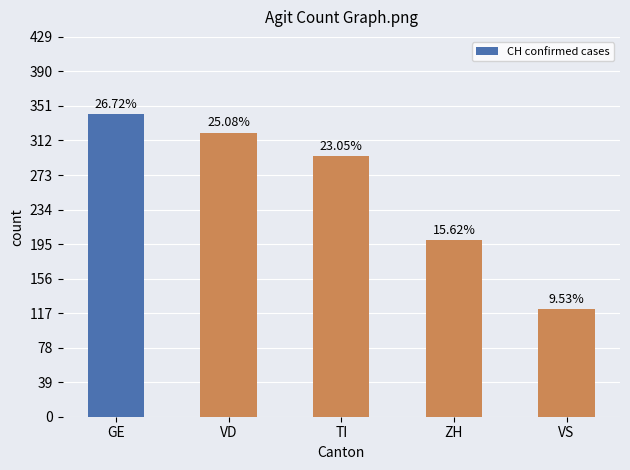

How many bars are there in total?

5